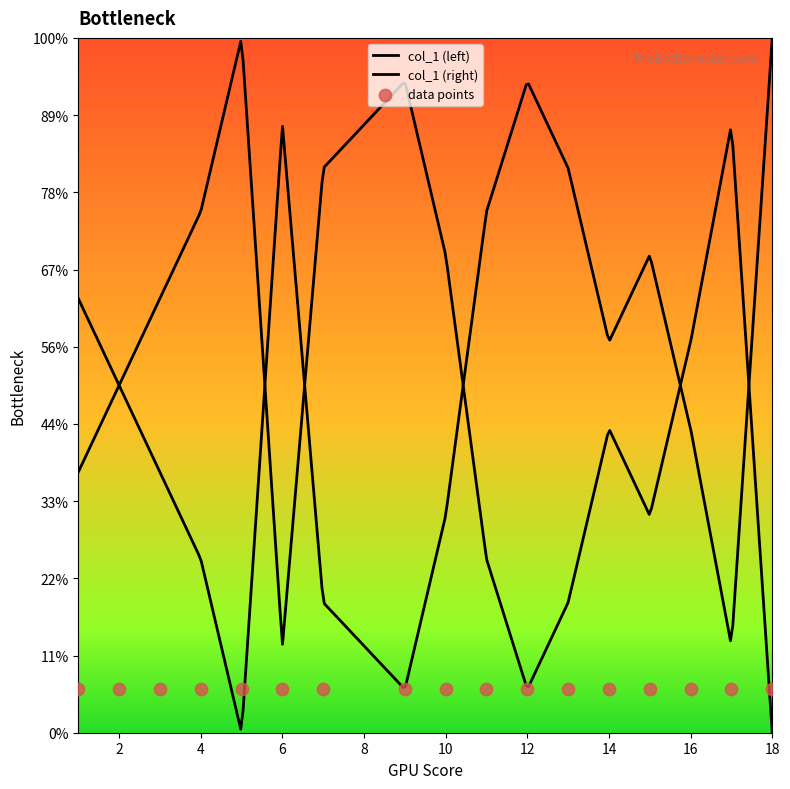

Which has a higher value, 13 or 16?

16